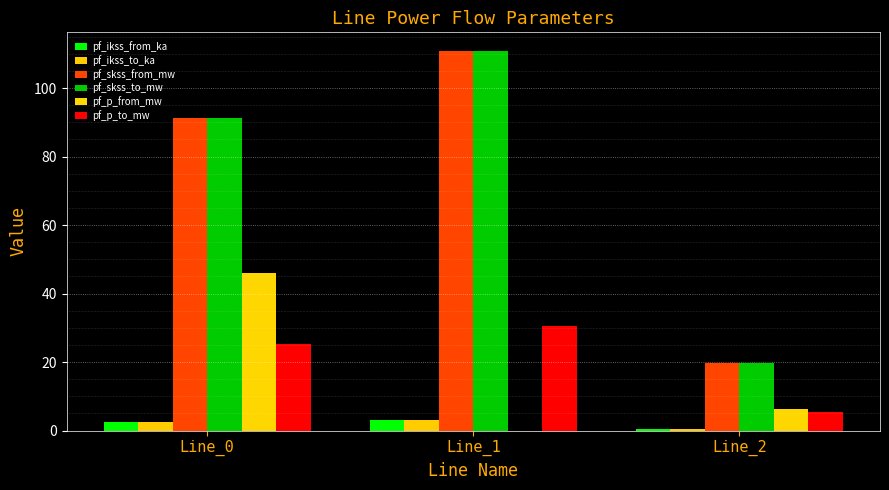

How many values in the pf_skss_to_mw series exceed 91?

2